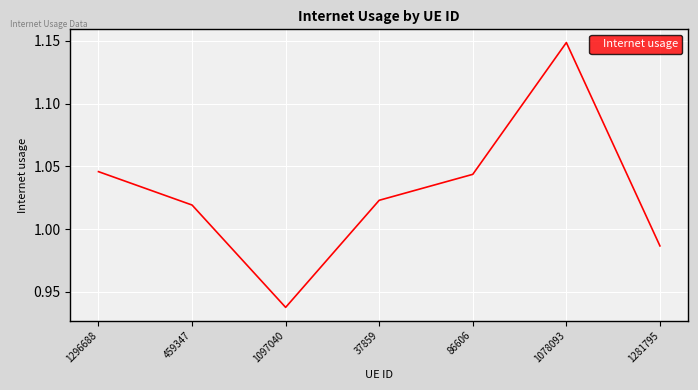

Rank the categories by value from highest to lowest.

1078093, 1296688, 86606, 37859, 459347, 1281795, 1097040